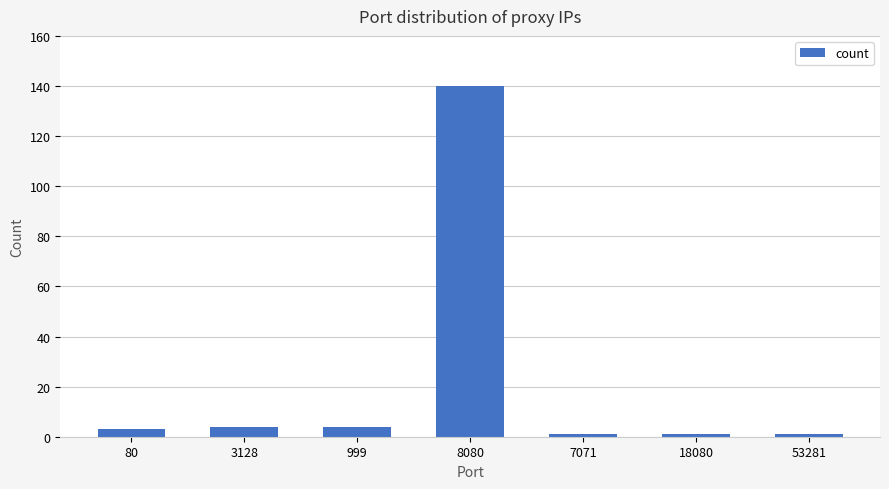

What is the average value?

22